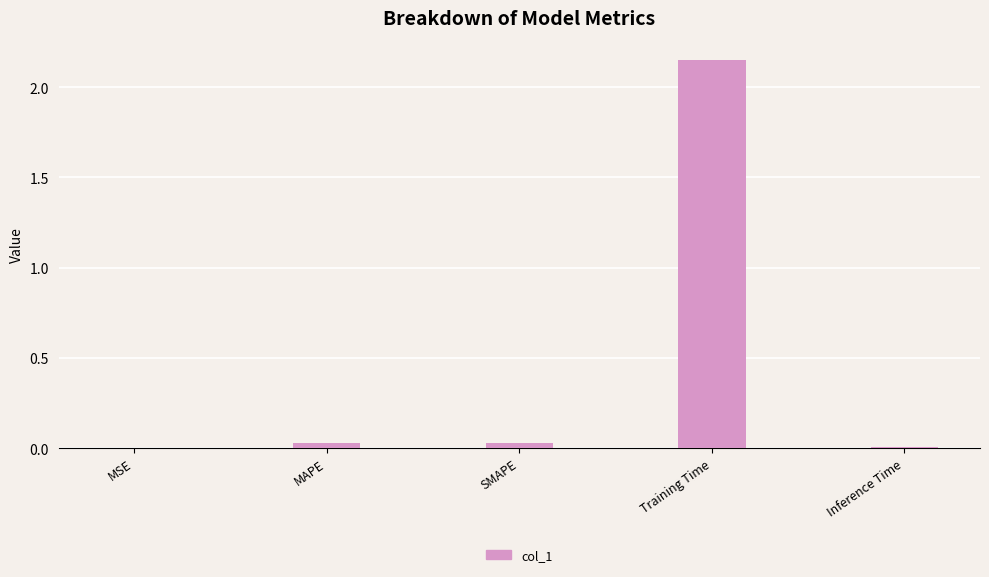

Is it true that the value at SMAPE is 0.0?

True